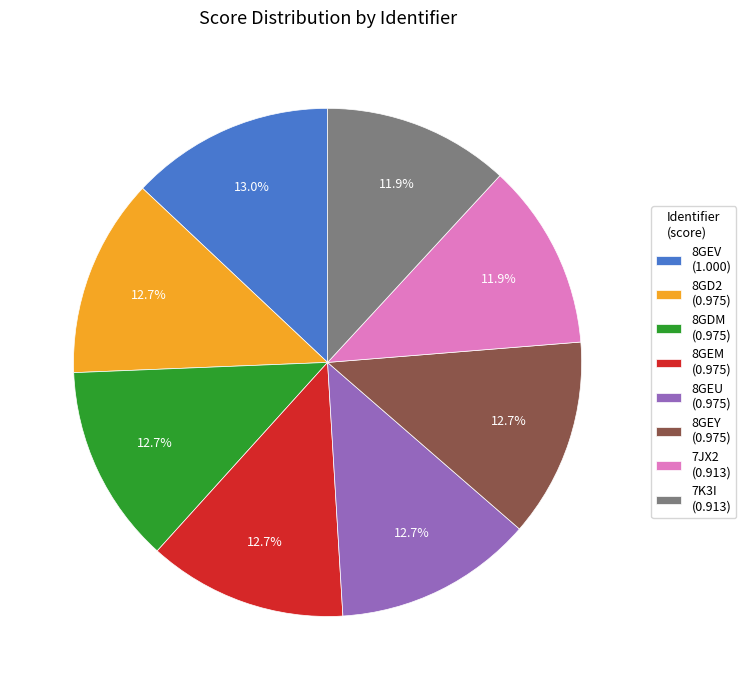

To the nearest percent, what is the average slice percentage?

12%